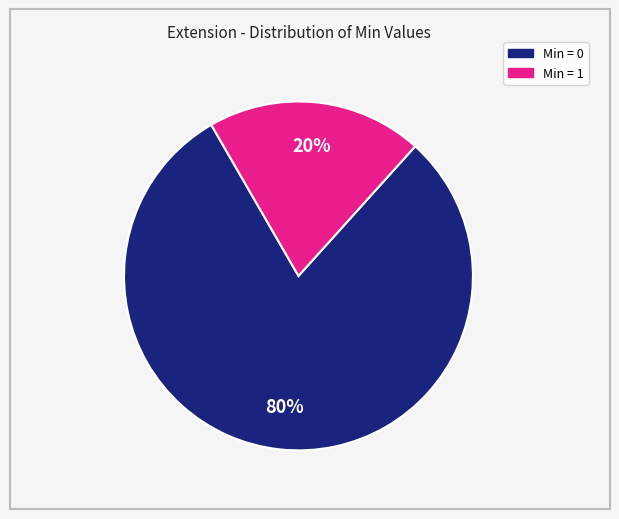

To the nearest percent, what is the average slice percentage?

50%